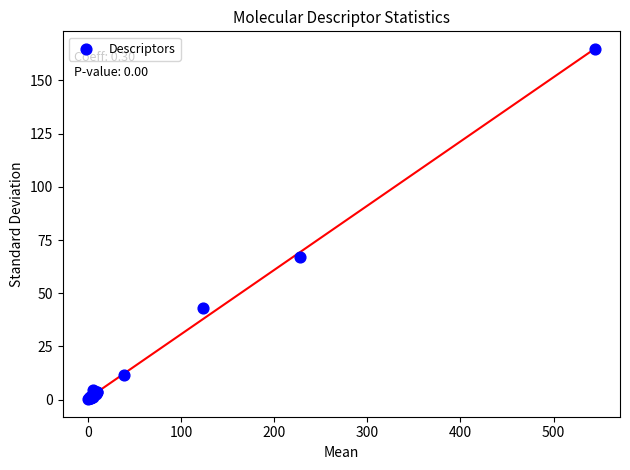

What Y value in the scatter plot is closest to 82?

67.0